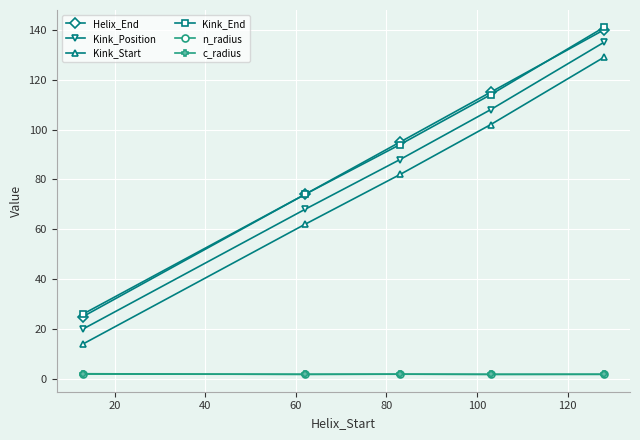

True or false: Kink_End and Kink_Start cross at least once.

False